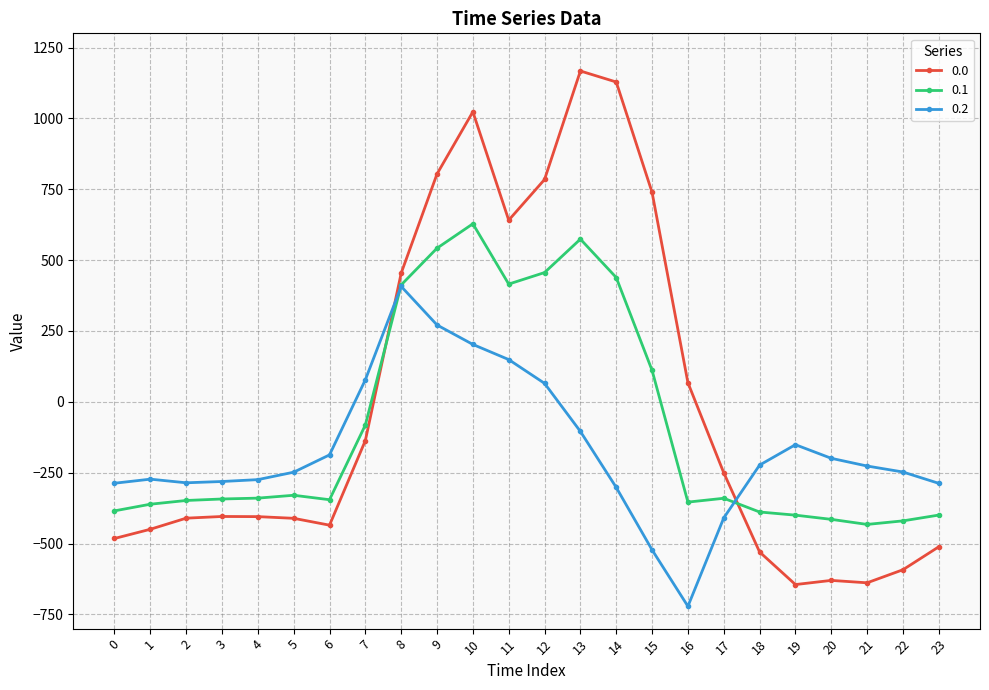

List the series in order of their overall mean, highest first.

0.0, 0.1, 0.2